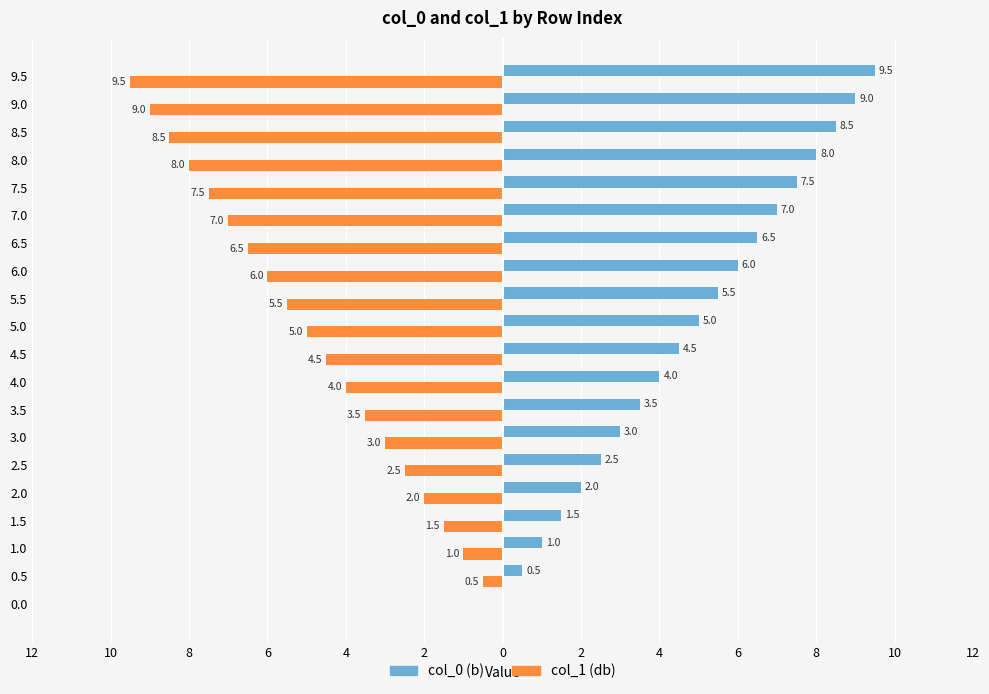

What is the value of the col_0 bar at the 18th from the left?

8.5